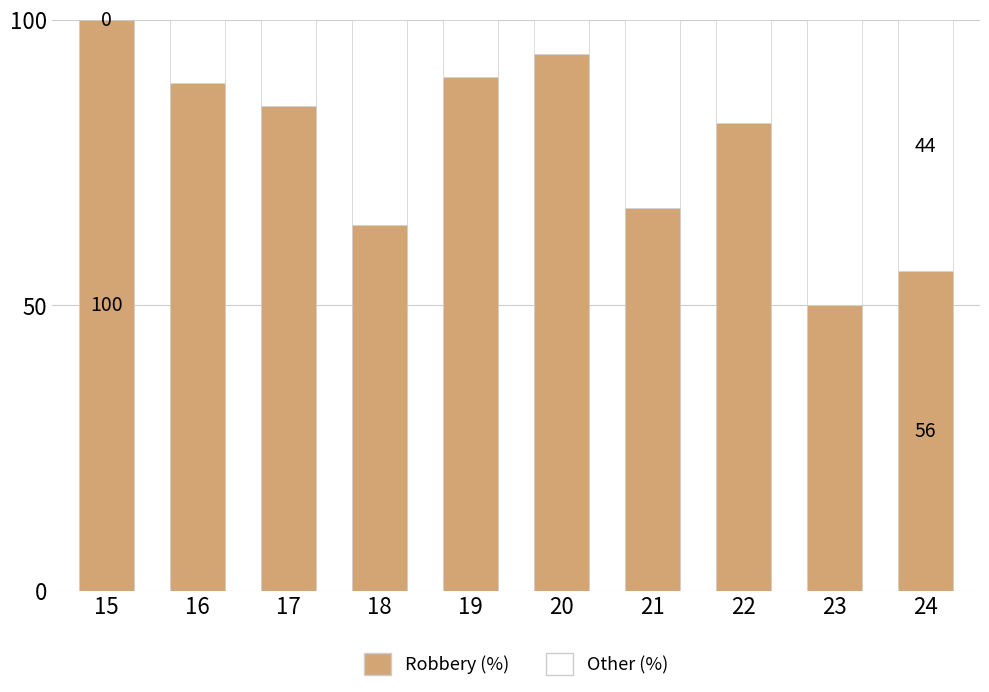

Count the number of categories in the chart.

10